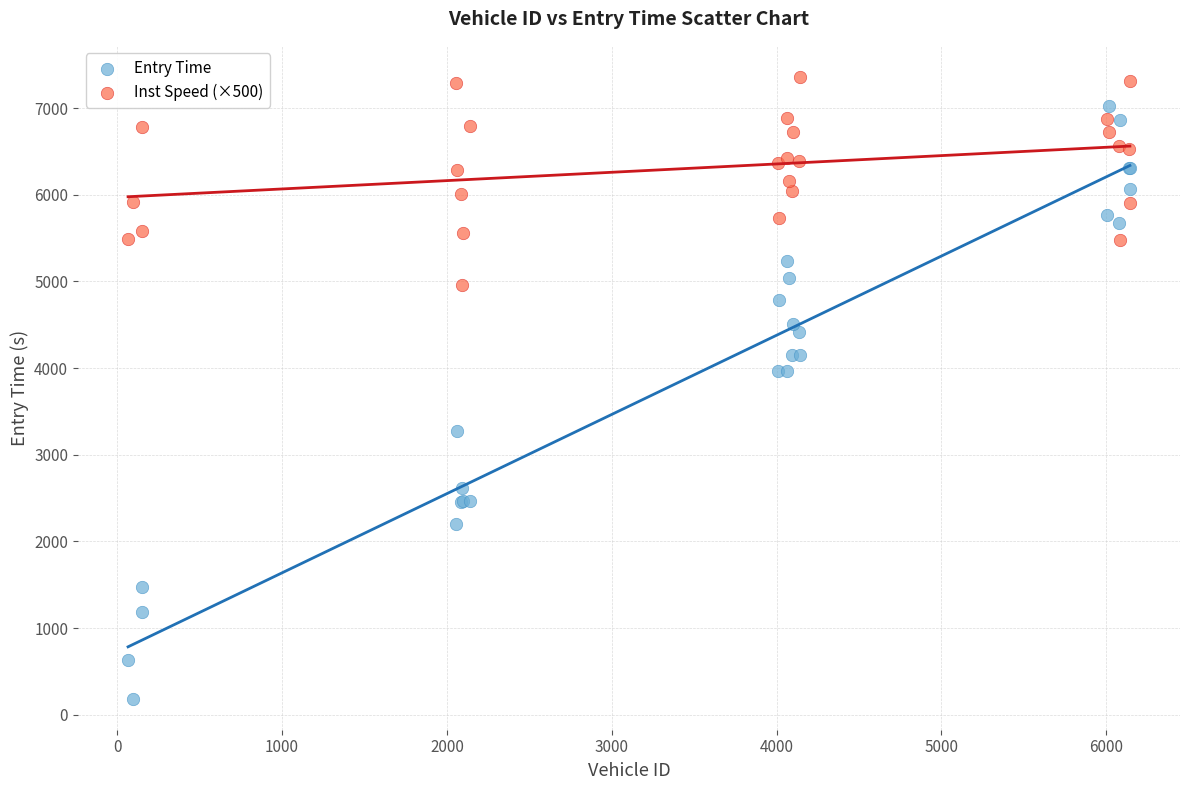

Which series reaches the maximum Y coordinate?

Inst Speed (×500)